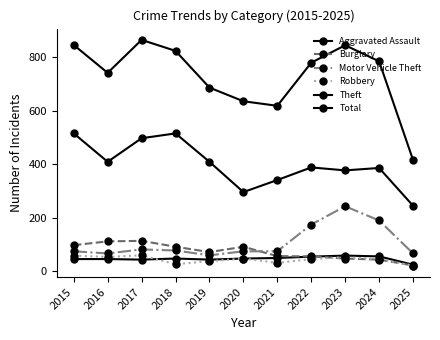

Reading right to left, what are all the values shown in this chart?

Aggravated Assault: 2025=25	2024=56	2023=59	2022=55	2021=50	2020=48	2019=44	2018=48	2017=44	2016=46	2015=46
Burglary: 2025=22	2024=44	2023=48	2022=56	2021=57	2020=92	2019=72	2018=92	2017=114	2016=112	2015=98
Motor Vehicle Theft: 2025=67	2024=190	2023=243	2022=175	2021=75	2020=75	2019=60	2018=78	2017=82	2016=67	2015=75
Robbery: 2025=21	2024=46	2023=53	2022=46	2021=32	2020=48	2019=38	2018=27	2017=60	2016=54	2015=59
Theft: 2025=245	2024=386	2023=377	2022=388	2021=341	2020=296	2019=409	2018=515	2017=497	2016=409	2015=515
Total: 2025=416	2024=784	2023=844	2022=779	2021=618	2020=635	2019=686	2018=823	2017=864	2016=741	2015=845